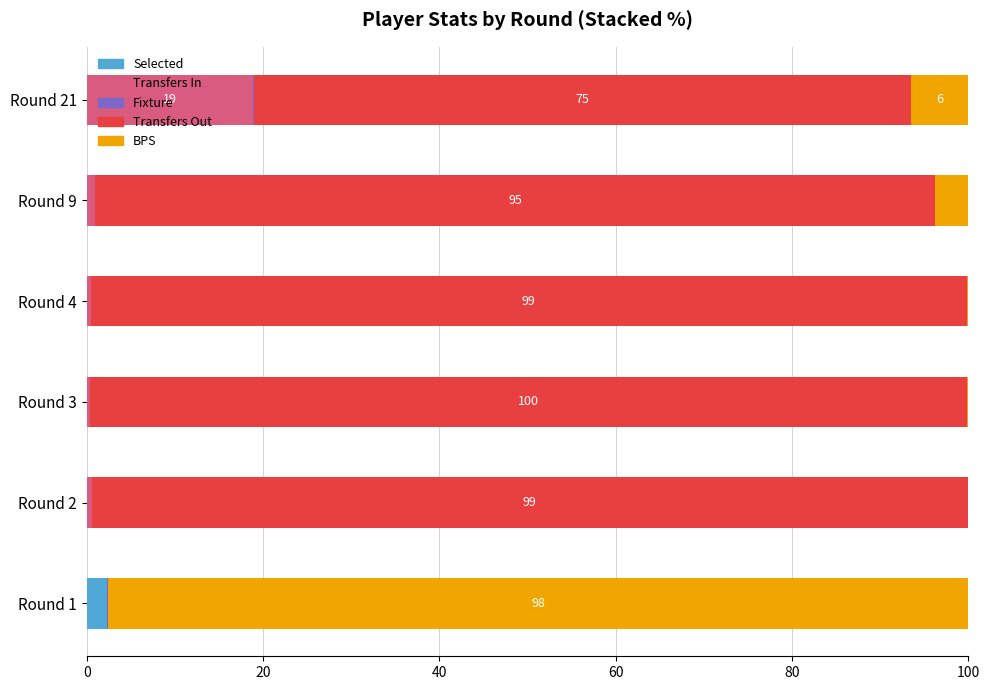

The Selected series shows 0.0 at Round 2. True or false?

True